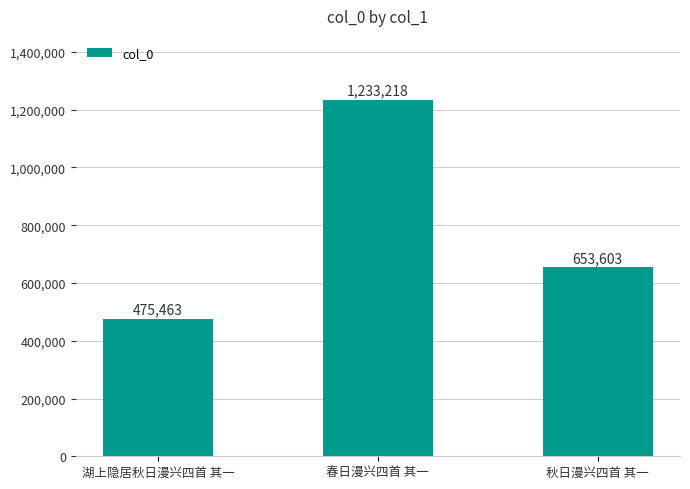

Reading right to left, list all the values displayed in this chart.

秋日漫兴四首 其一=653603	春日漫兴四首 其一=1233218	湖上隐居秋日漫兴四首 其一=475463